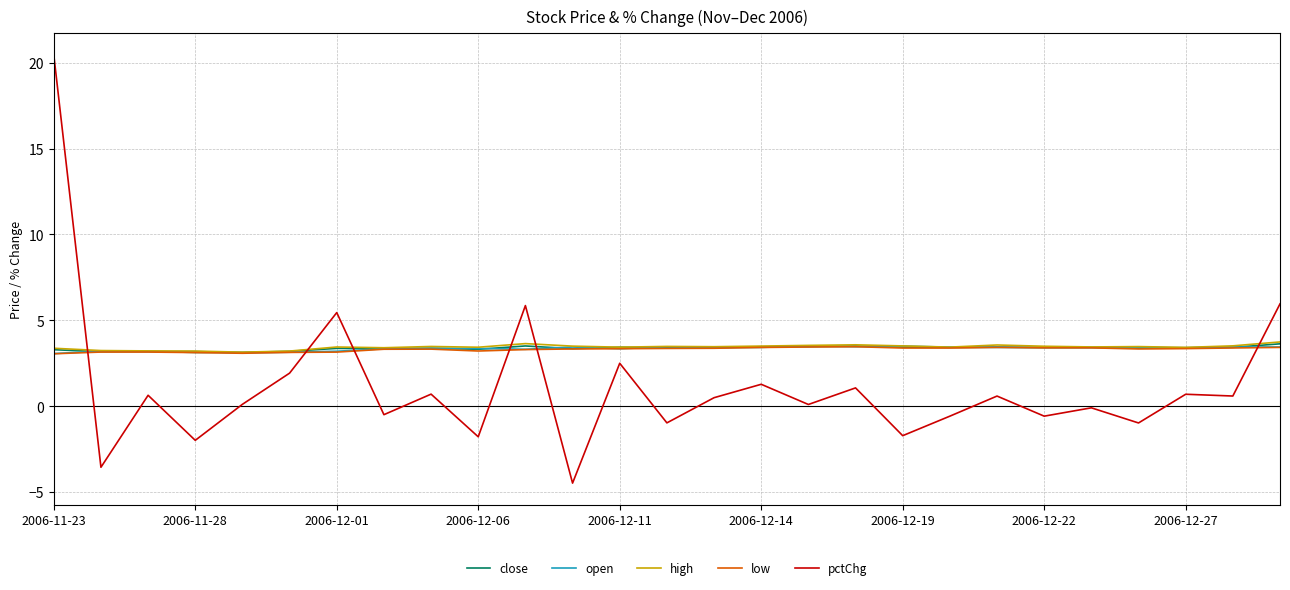

True or false: open and pctChg cross at least once.

True